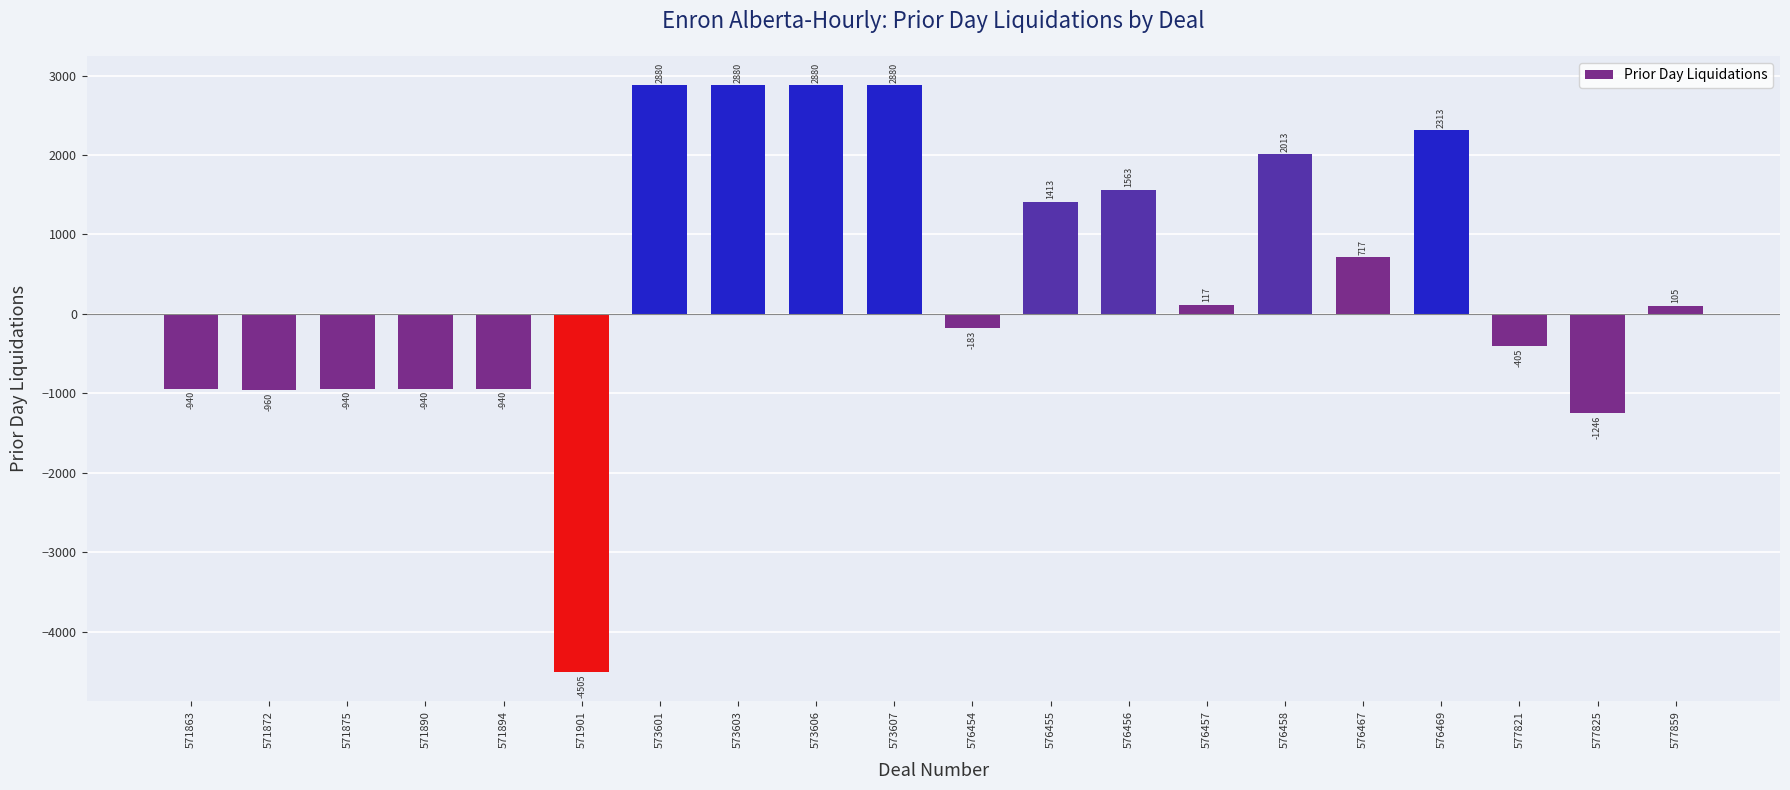

What is the difference between the maximum and second lowest values?

4126